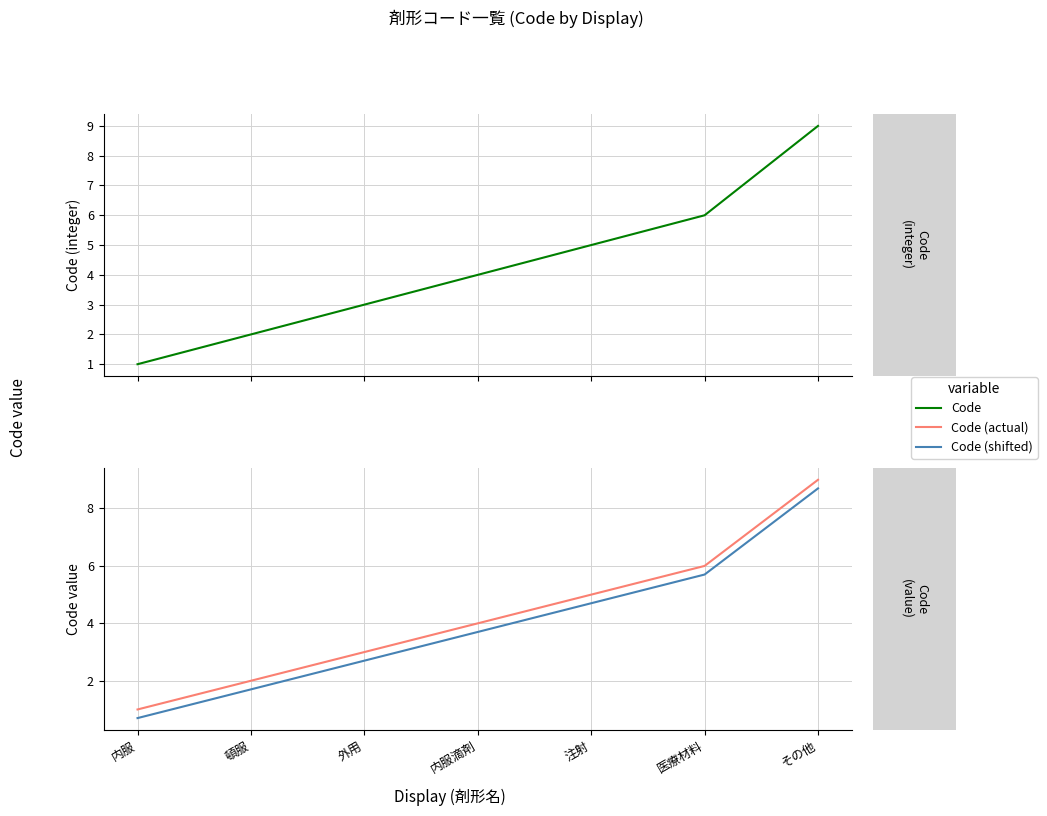

What is the sum of the Code values at 注射 and 頓服?

7.0